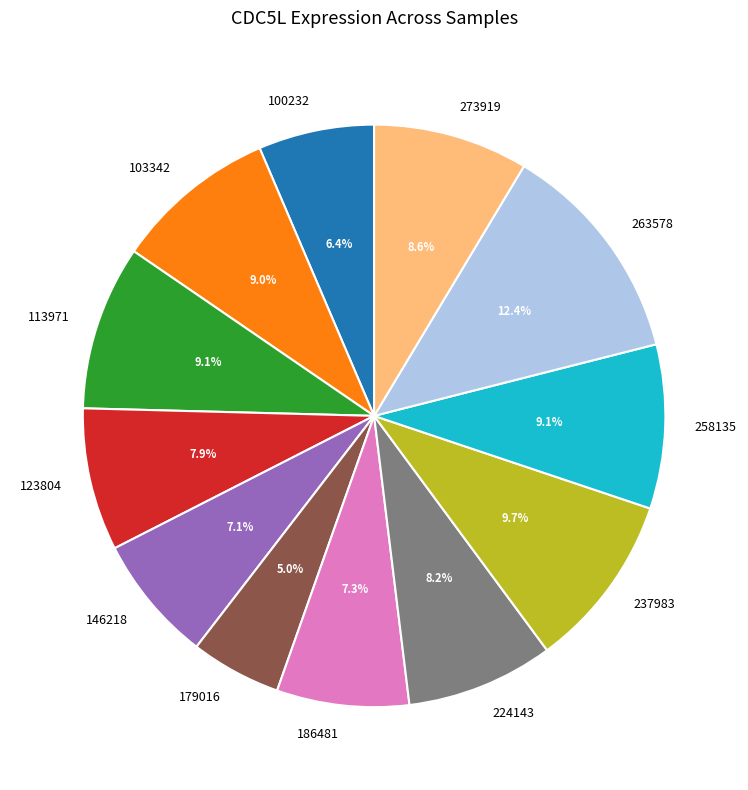

How many segments does this pie chart have?

12